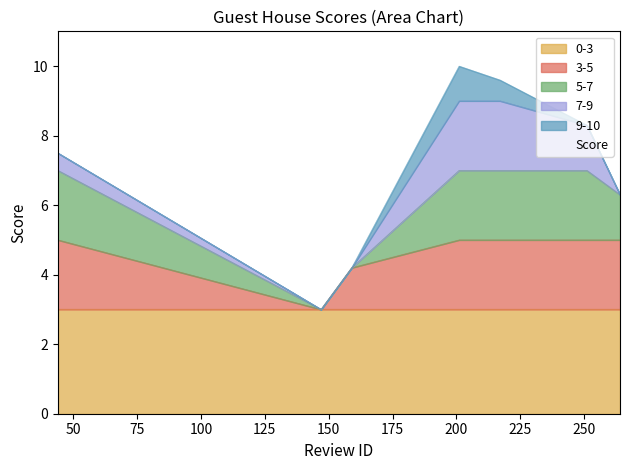

Rank the categories by value from lowest to highest.

147, 159, 264, 44, 251, 217, 201